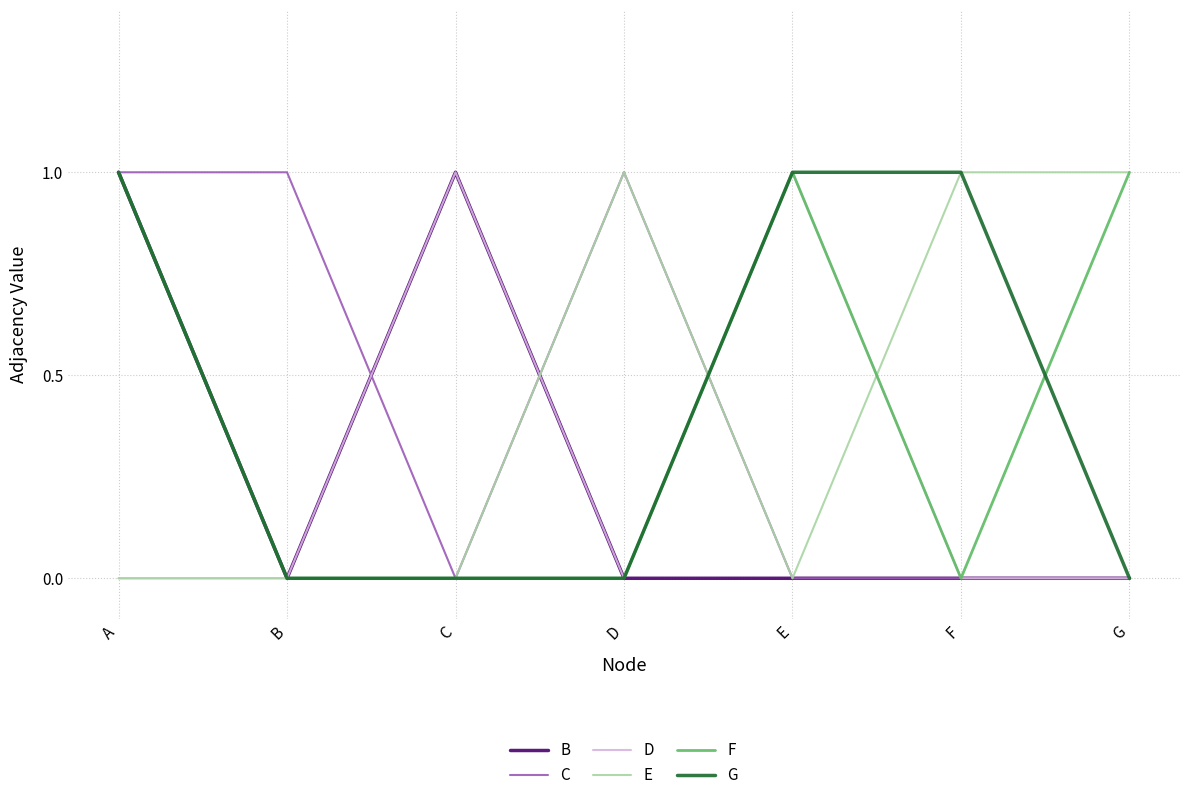

At how many categories does at least one series exceed 0?

7